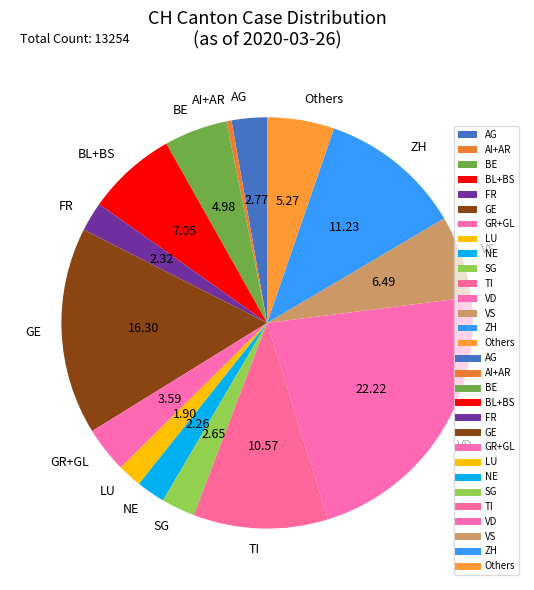

Is there a majority slice in this chart?

No